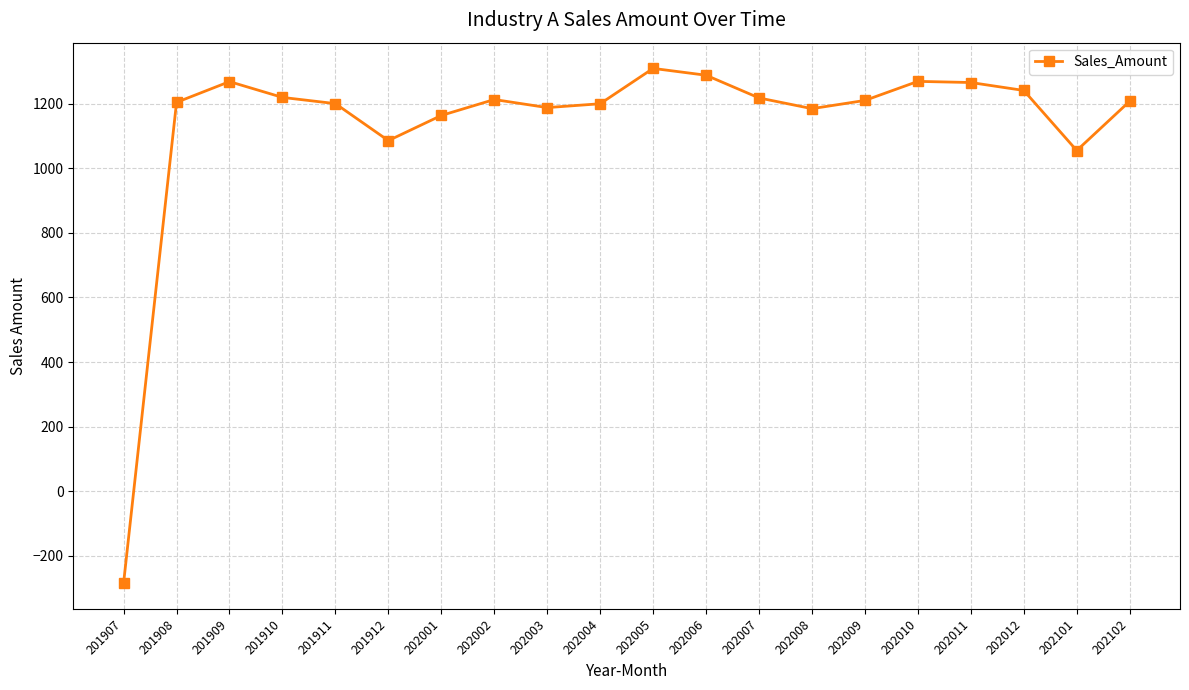

True or false: the data shows 1269.6 at 202010.

True